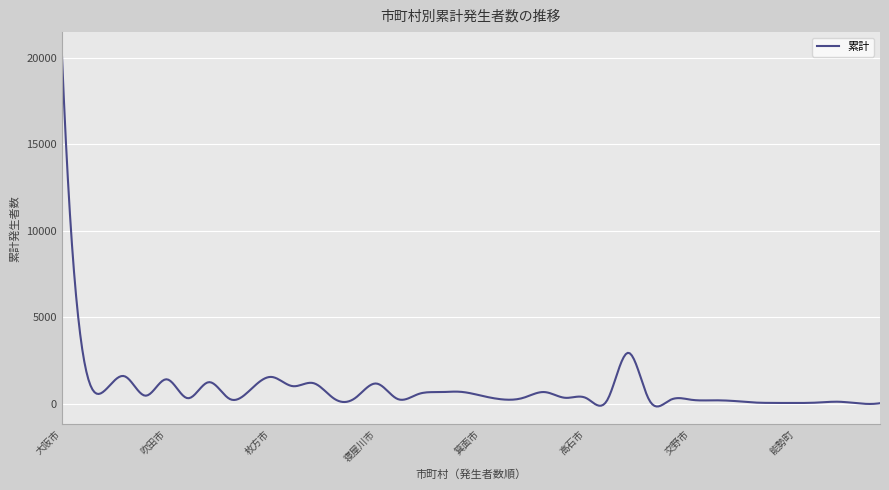

What is the average value?

854.2